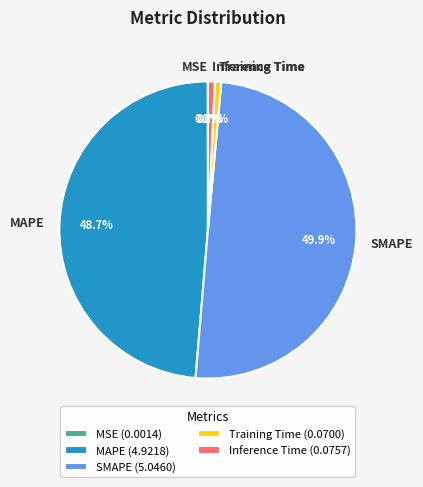

Does Inference Time account for over 50% of the chart?

No